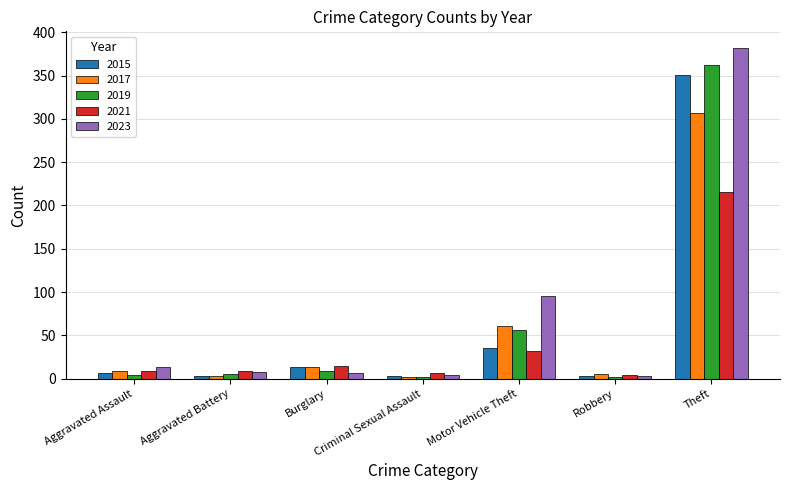

What is the greatest value displayed?

382